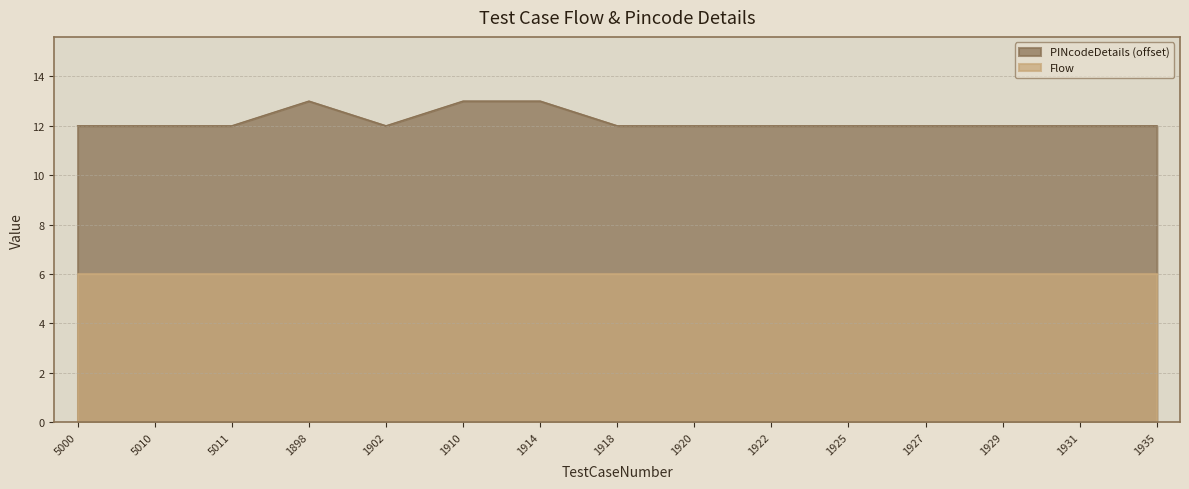

Approximately how many times larger is the value at 1910 compared to 1927?

1.1